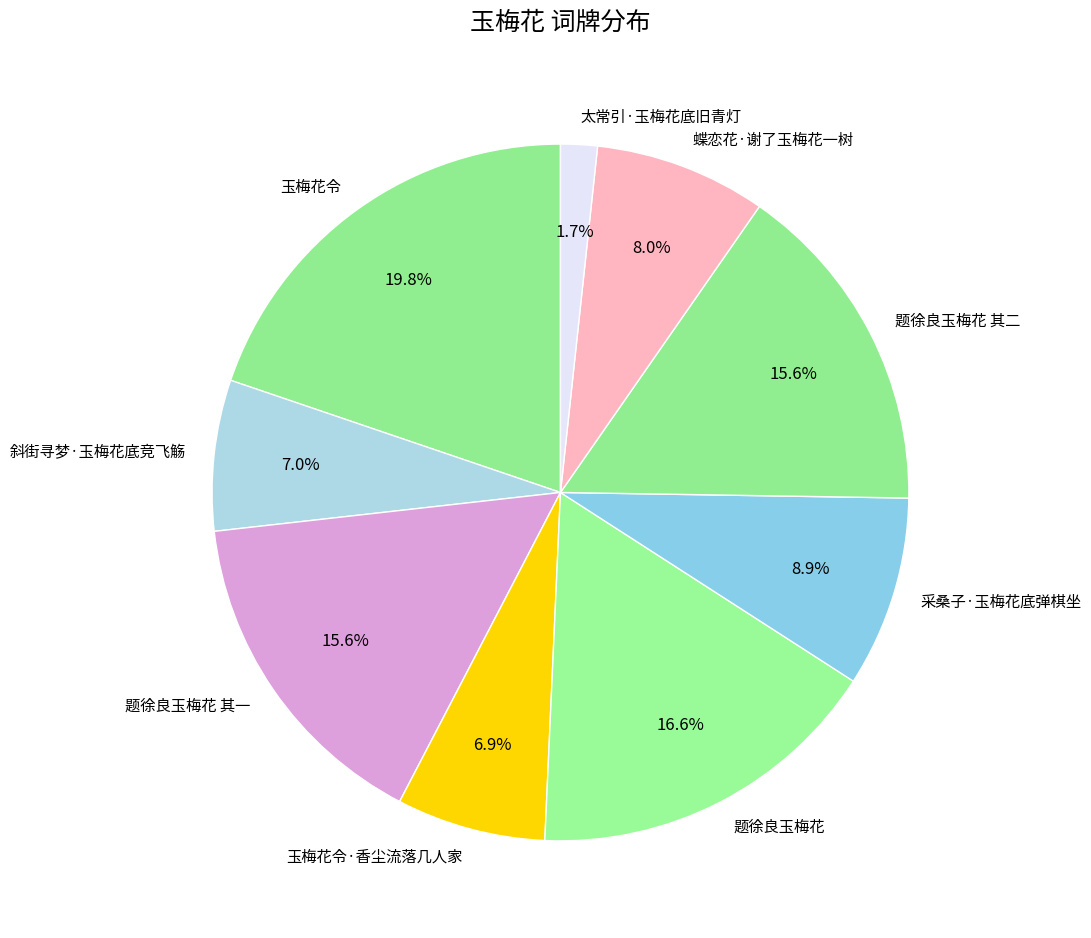

Count the number of slices in the pie.

9